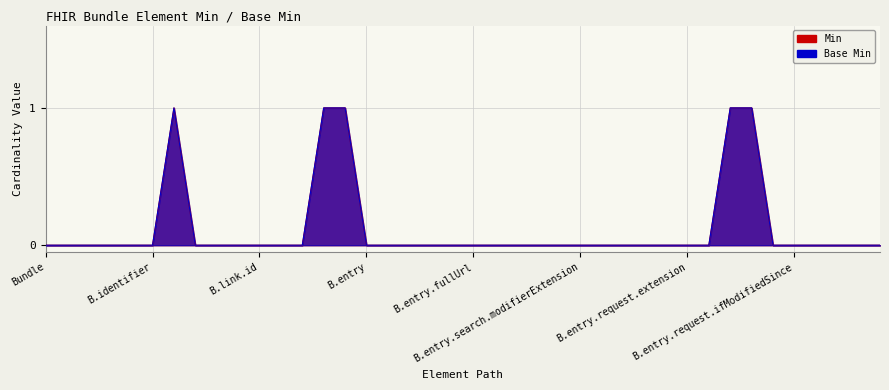

How many positive values does the Min series have?

5